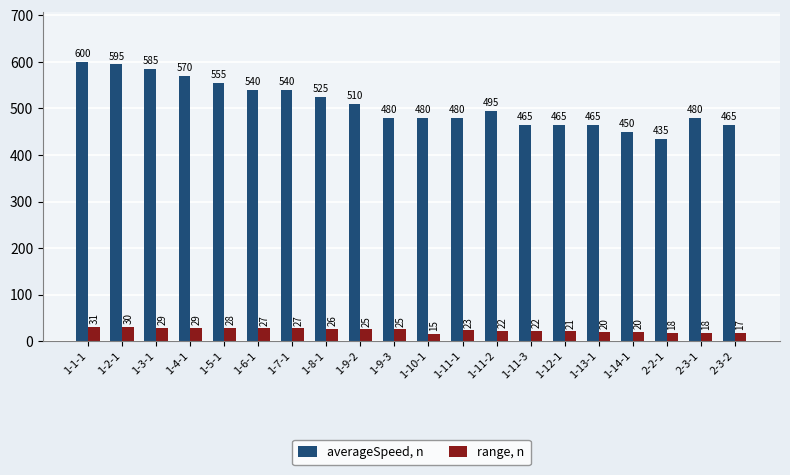

Where does the range, n series first go above 25?

1-1-1